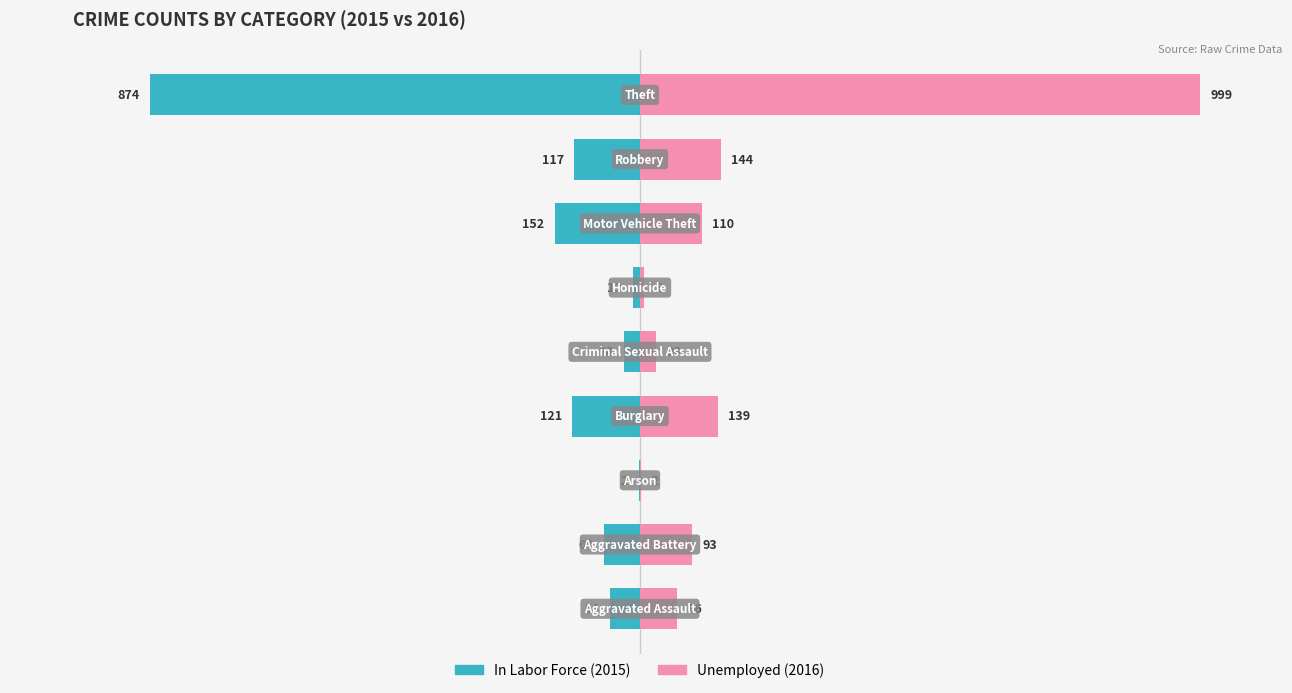

What is the spread (max minus min) of values at 7?

20.9